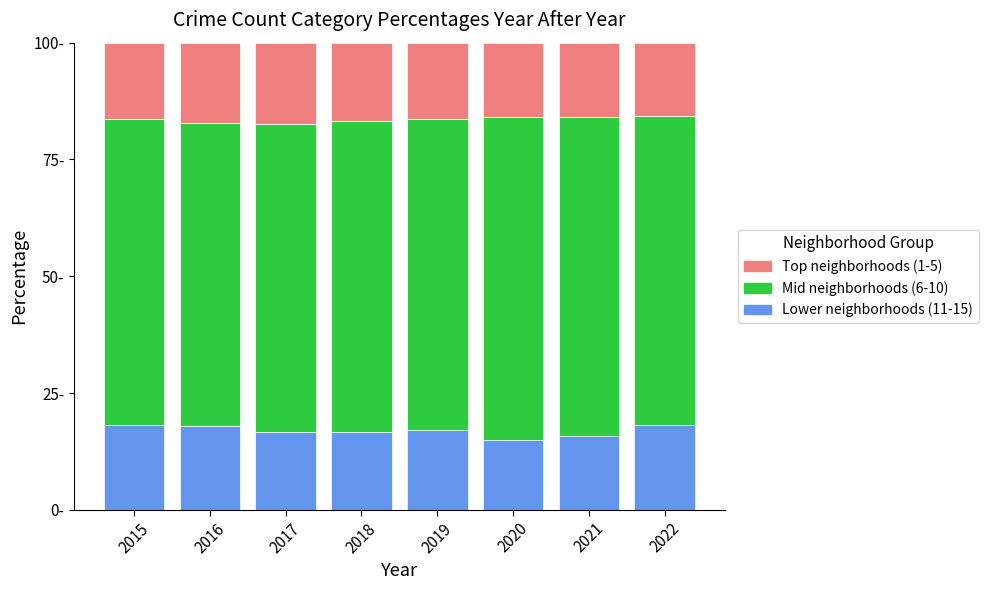

Rank the categories by Mid neighborhoods (6-10) value from lowest to highest.

2016, 2015, 2017, 2022, 2018, 2019, 2021, 2020